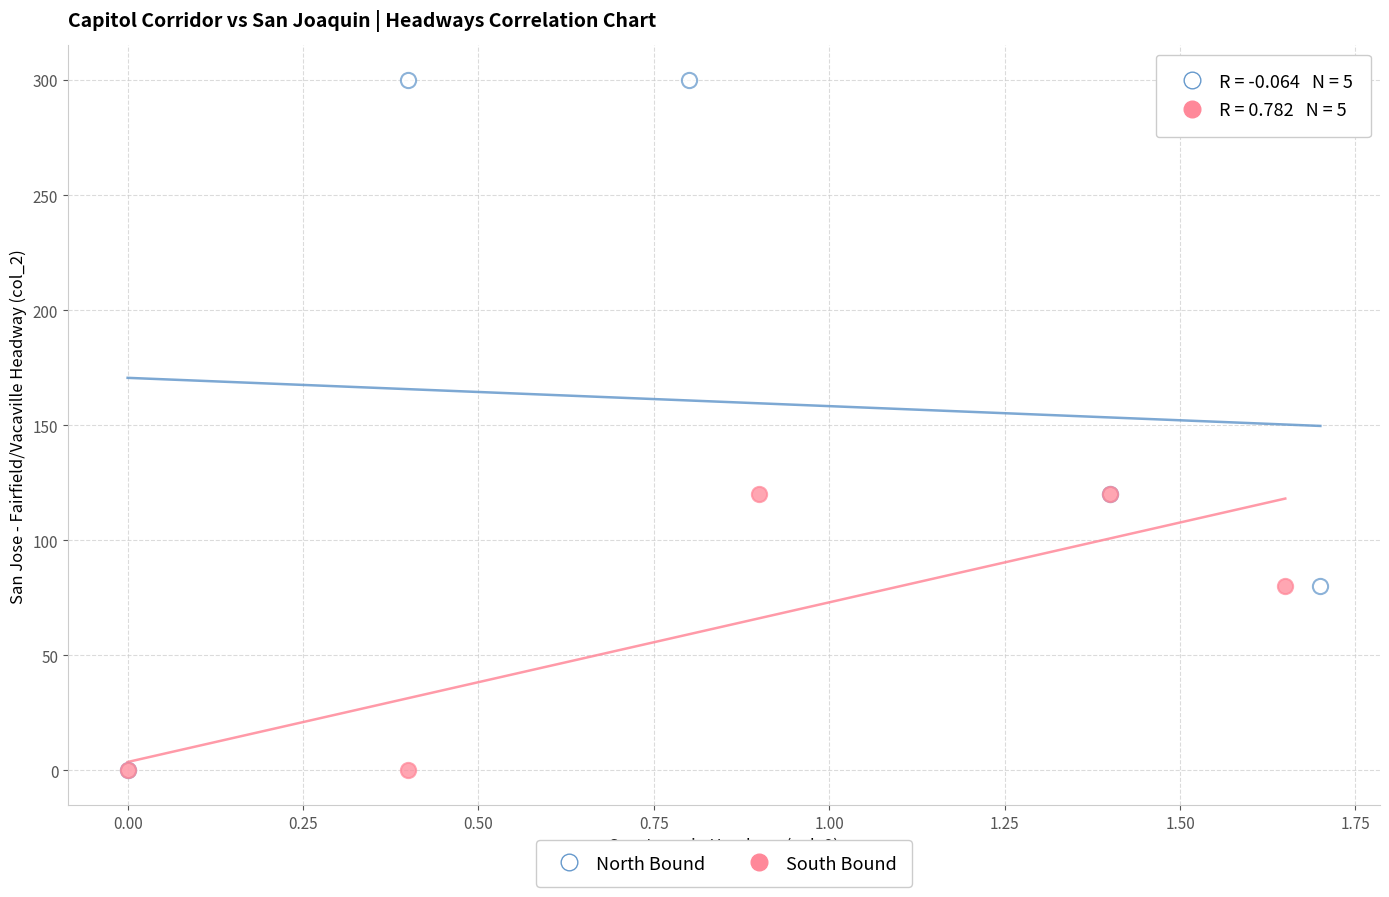

Which series has the largest Y range (max minus min)?

North Bound